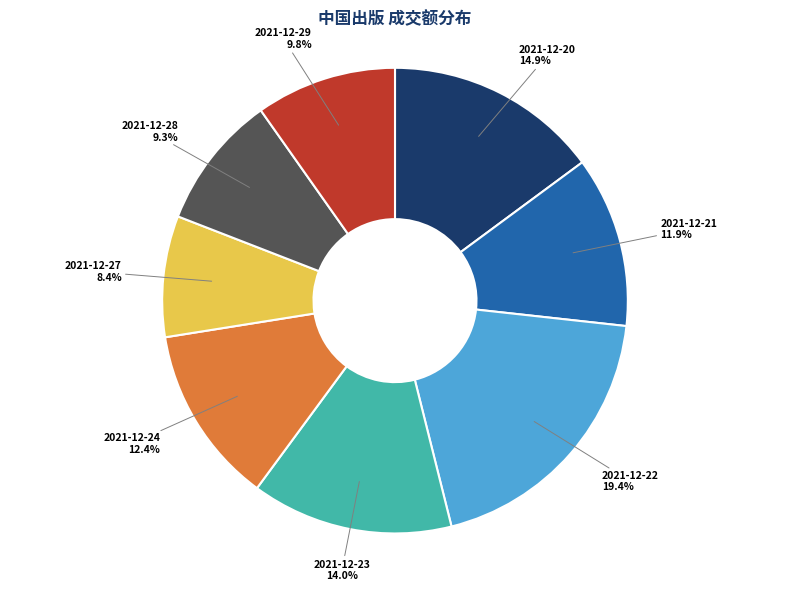

To the nearest percent, what is the average slice percentage?

12%